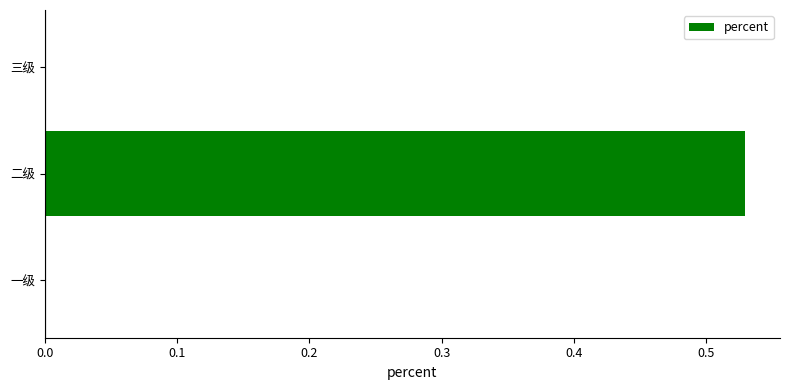

The chart shows a value of 0.0 at 三级. True or false?

True